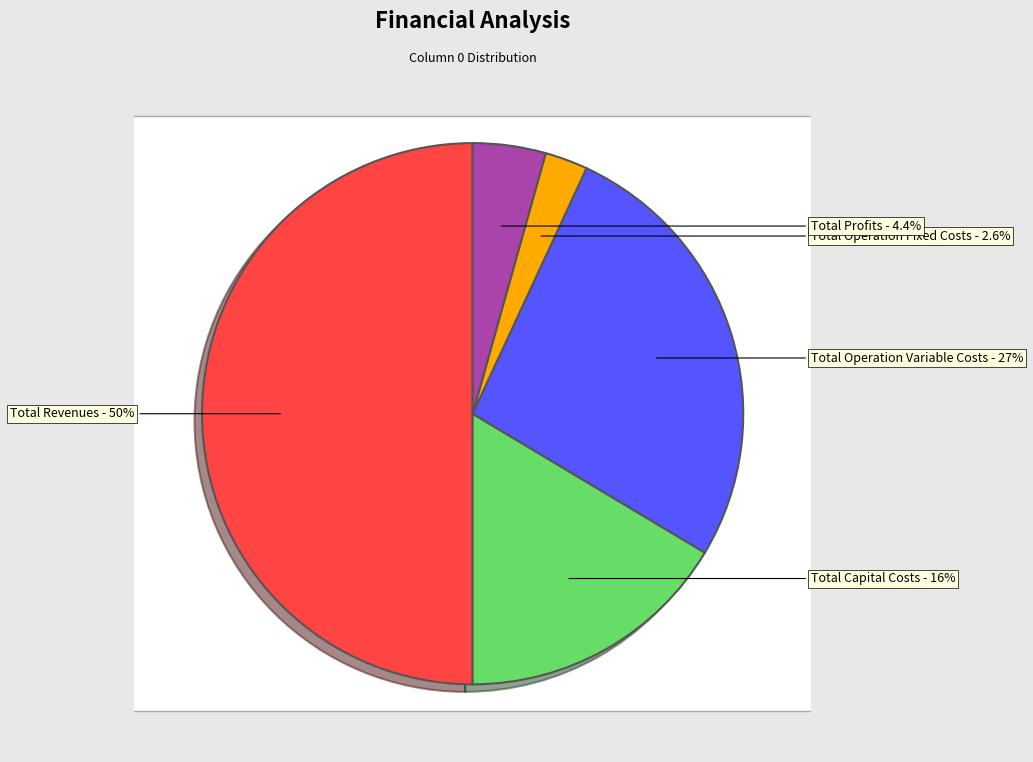

How much of the chart is everything except Total Operation Fixed Costs?

97.4%